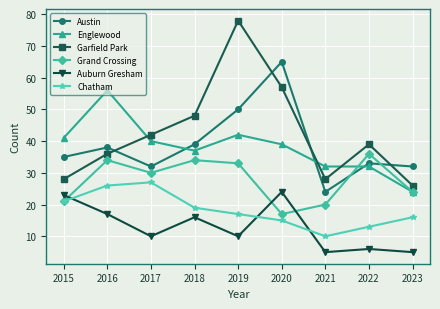

At how many categories does at least one series exceed 44?

4